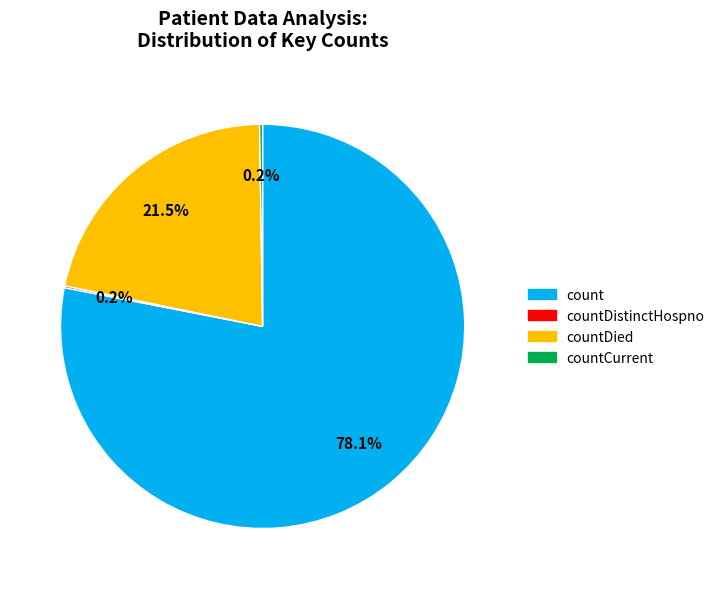

Is there any slice that represents more than half of the pie?

Yes